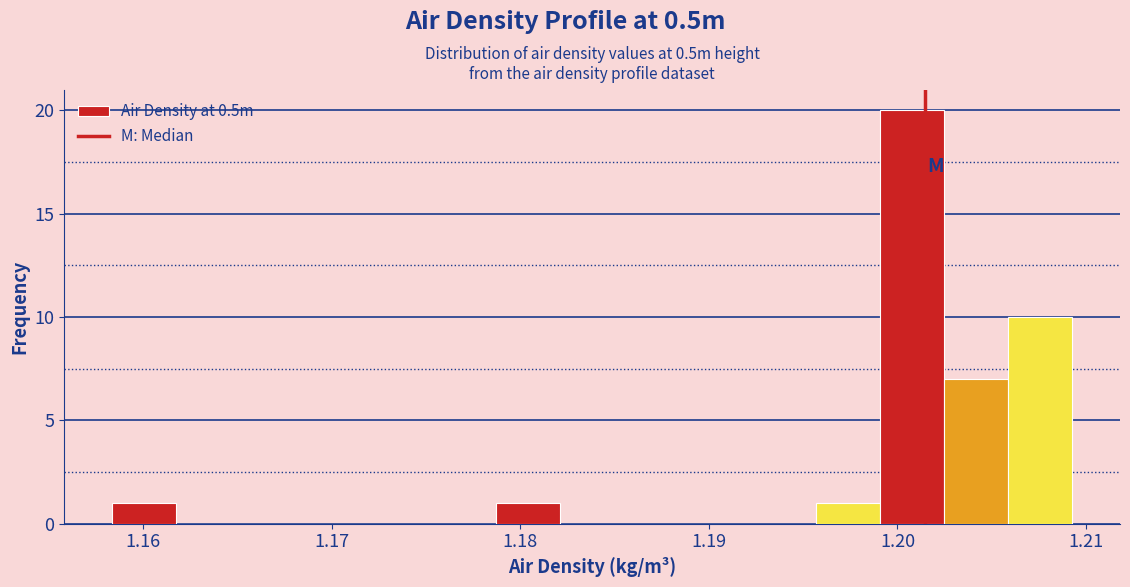

Around what value on the x-axis is the tallest bar? Give the approximate position of its centre, as read against the axis.

1.201